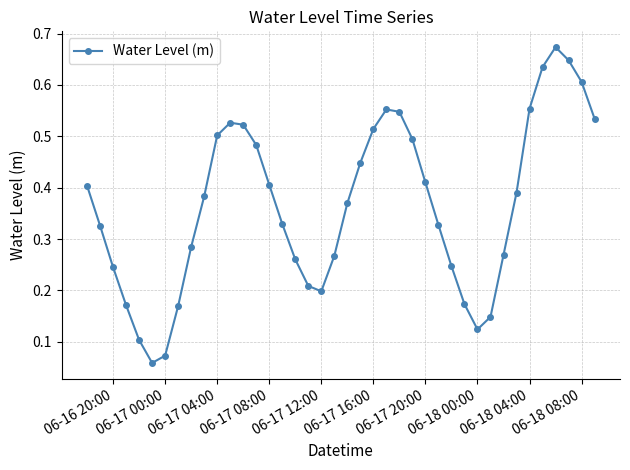

What is the sum of all values?

14.6